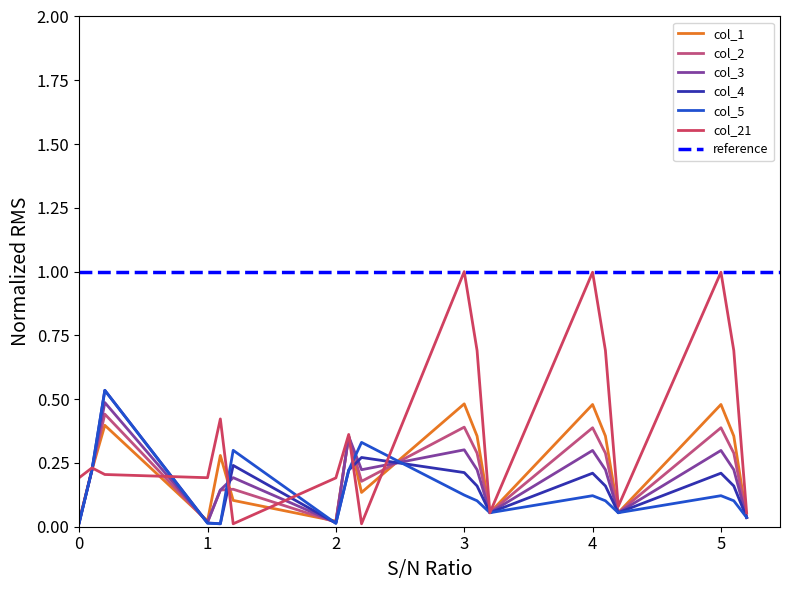

Between 2.0 and 5.2, which is larger?

5.2